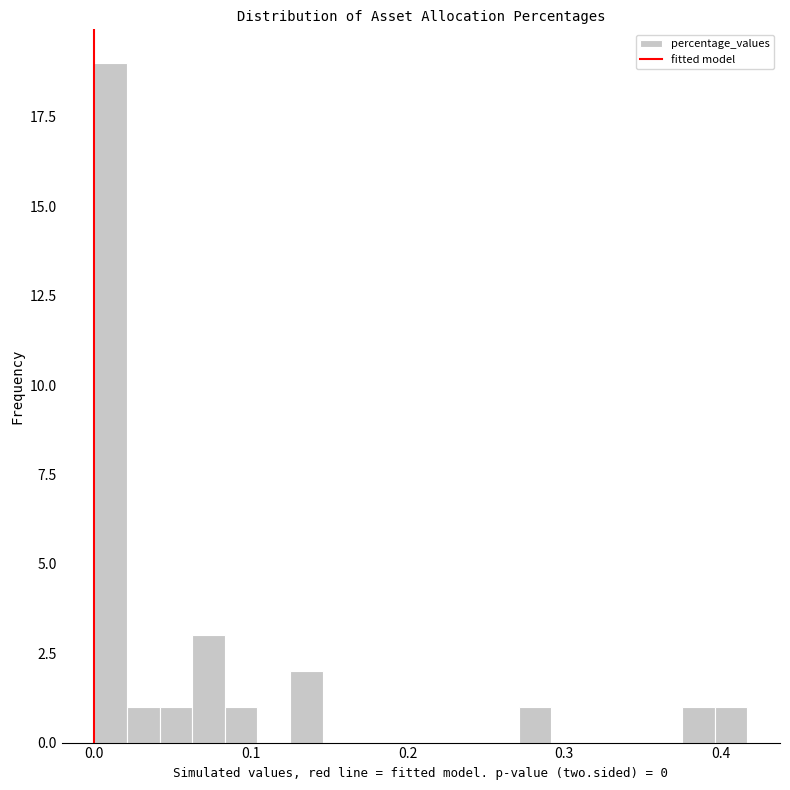

Read against the x-axis, roughly where is the centre of the tallest bar?

0.01